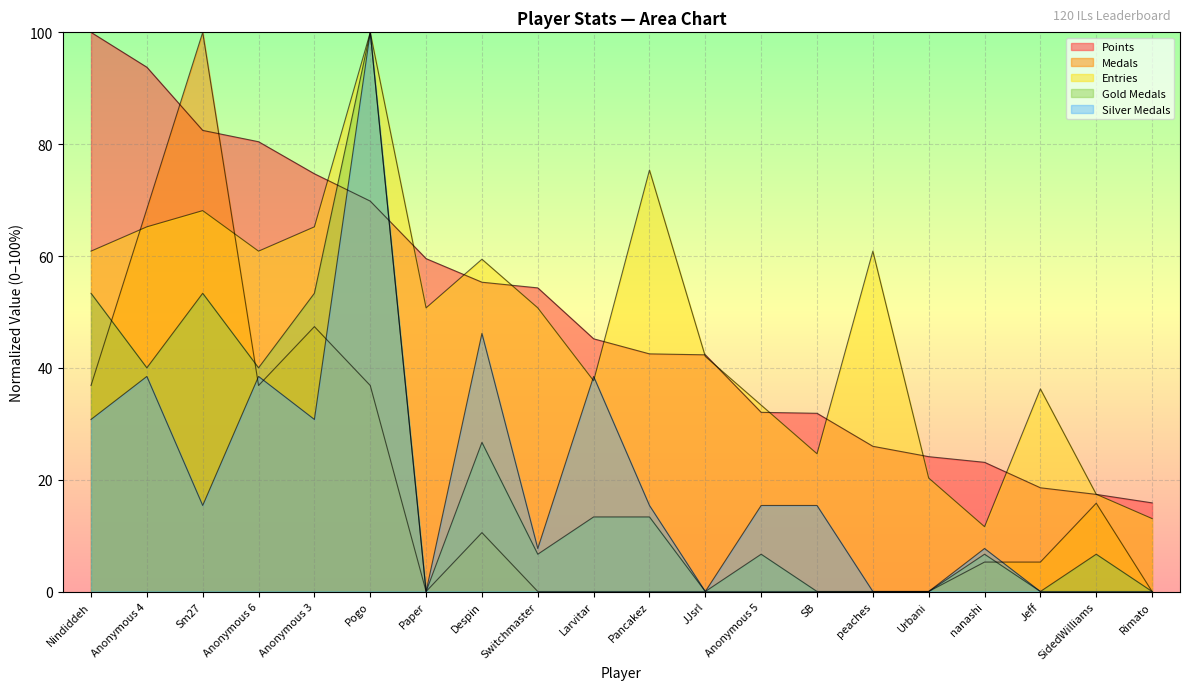

How many lines are shown in the chart?

5